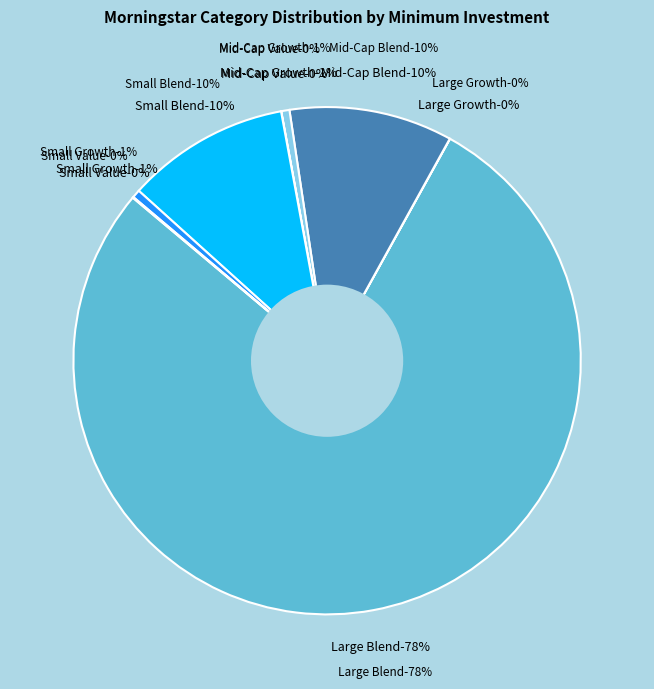

To the nearest percent, what percentage of the pie is Mid-Cap Growth?

1%